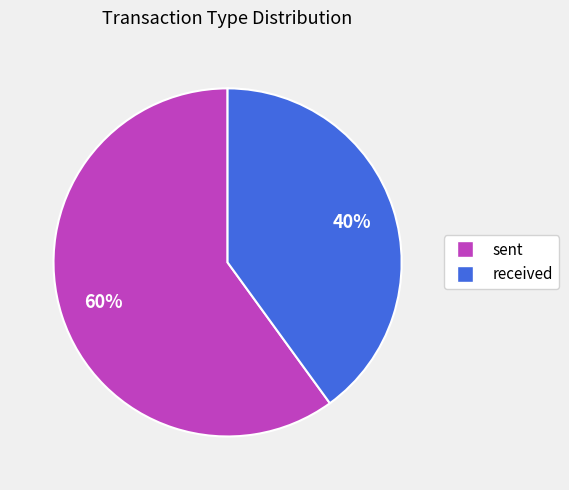

Do sent and received together represent more than half of the pie?

Yes